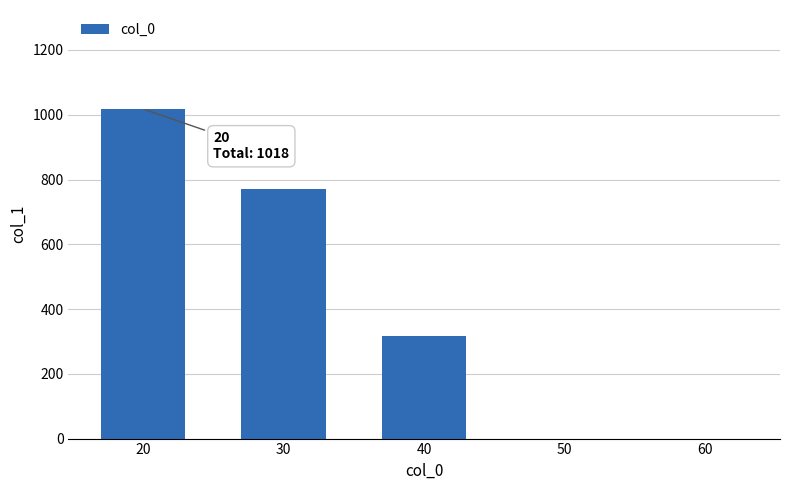

True or false: the data shows 771 at 30.

True